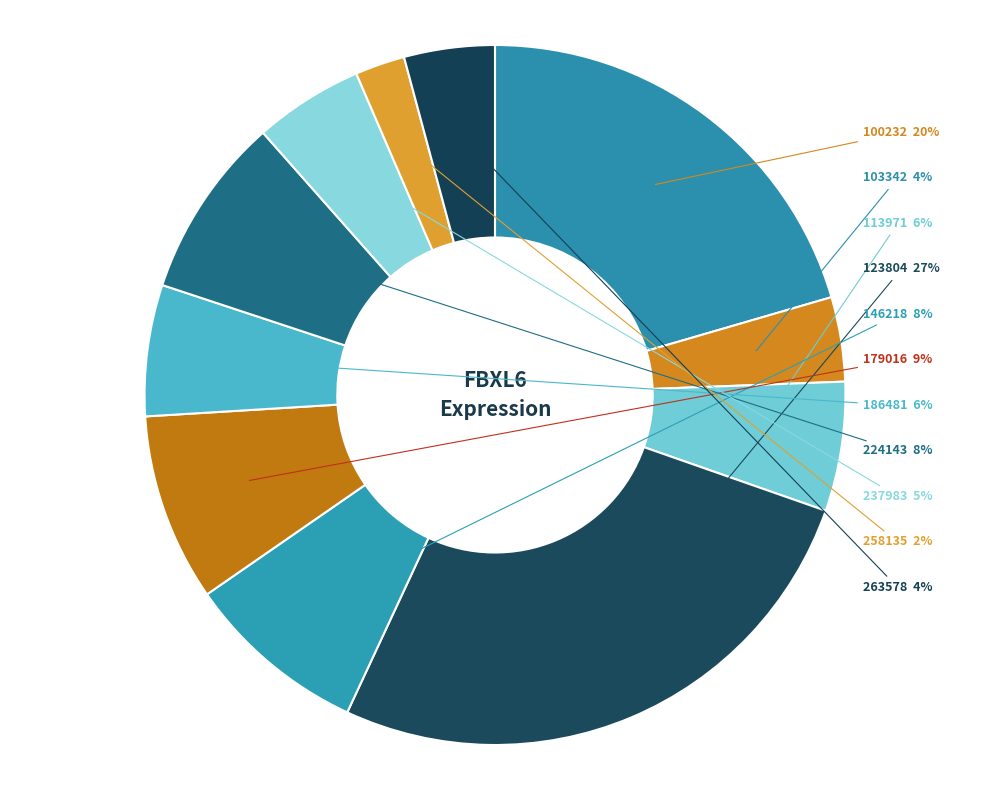

The 258135 slice represents 2% of the pie. True or false?

True